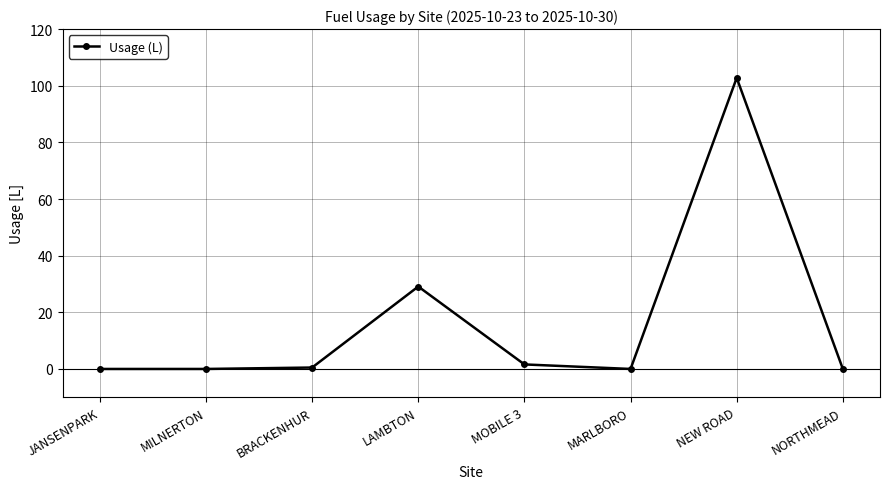

What is the sum of all values?

134.0